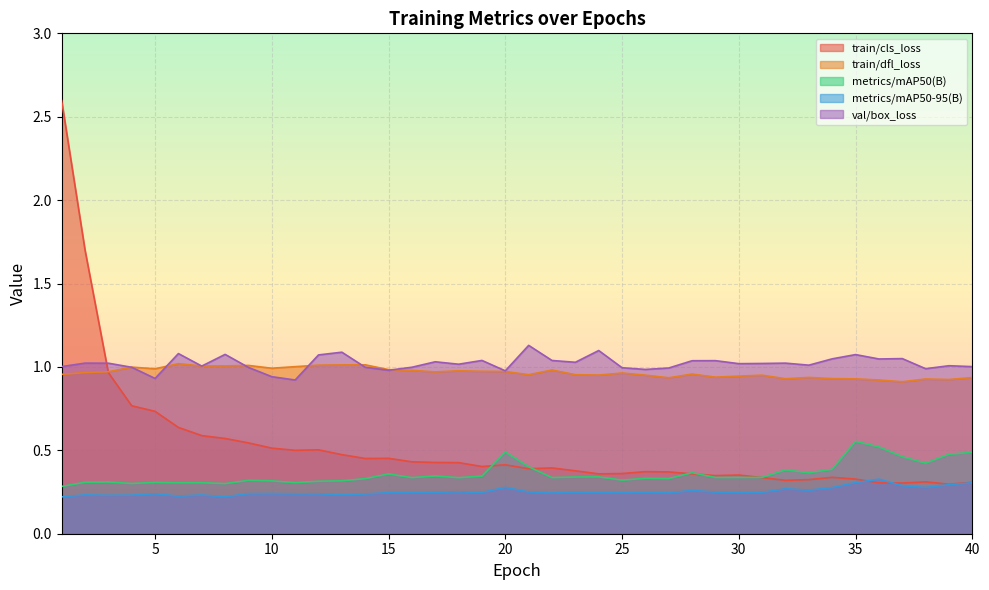

The value of metrics/mAP50-95(B) at 8 is 0.2. True or false?

True